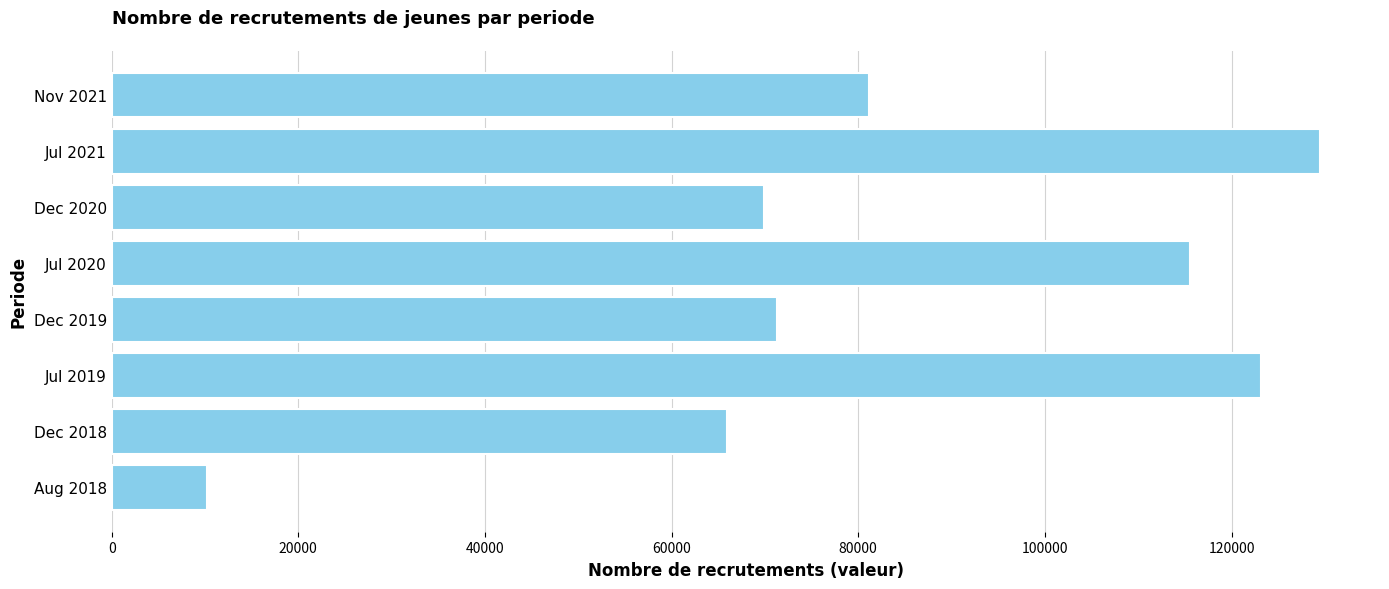

Between Dec 2018 and Aug 2018, which is larger?

Dec 2018